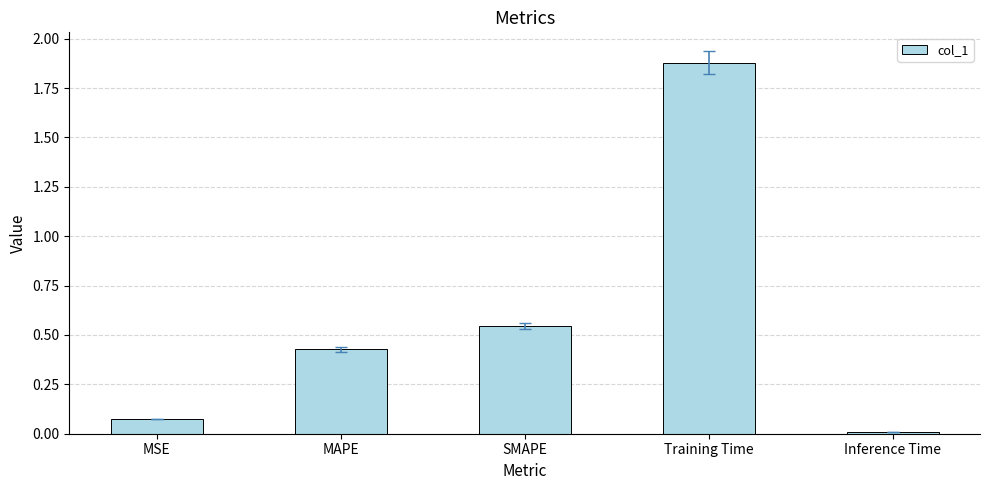

What is the average value?

0.6